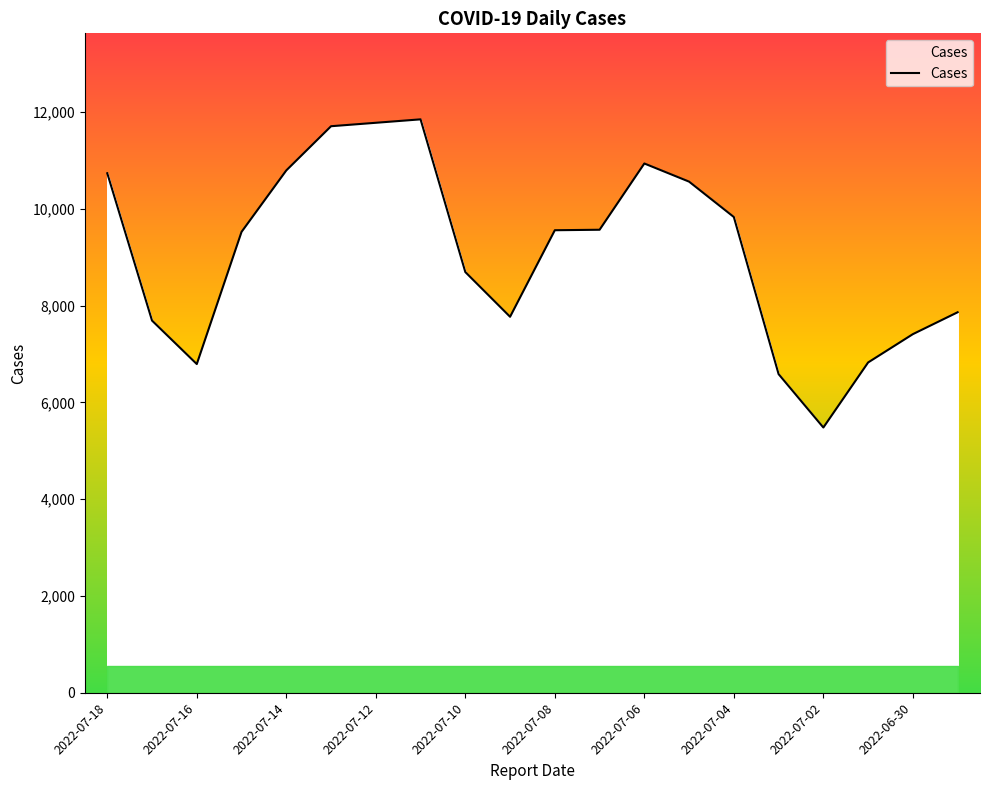

What is the difference between the maximum and minimum values?

6367